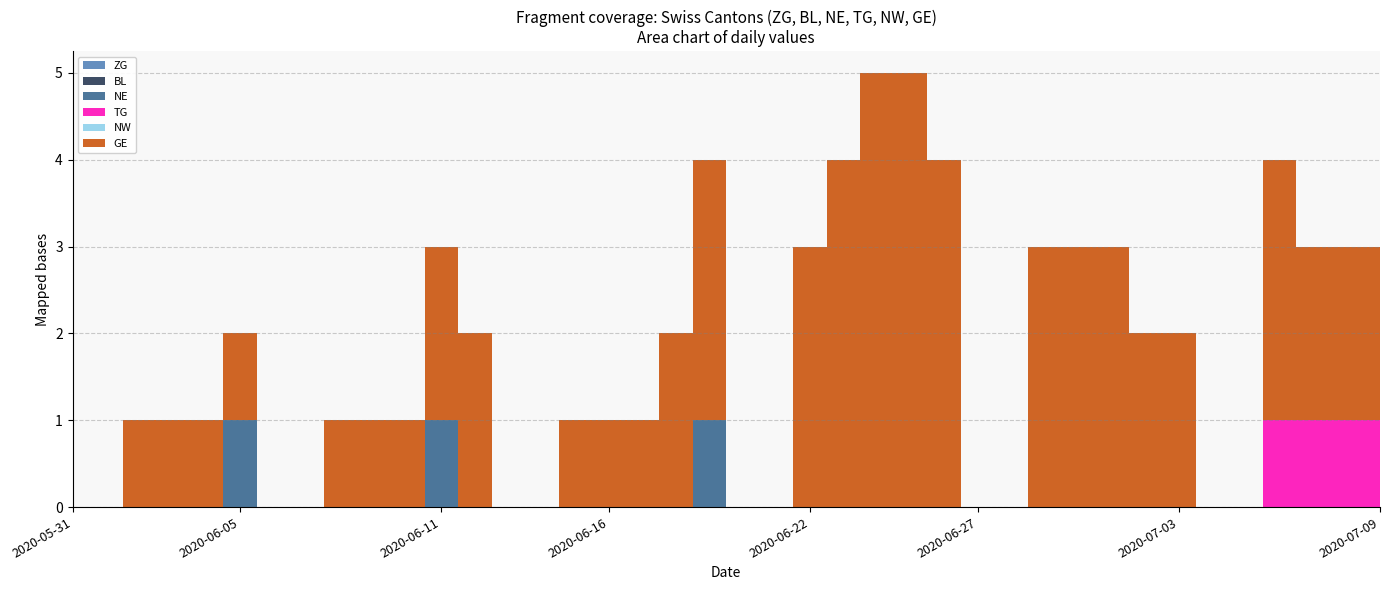

Reading right to left, list all the values displayed in this chart.

ZG: 2020-07-09=0	2020-07-08=0	2020-07-07=0	2020-07-06=0	2020-07-05=0	2020-07-04=0	2020-07-03=0	2020-07-02=0	2020-07-01=0	2020-06-30=0	2020-06-29=0	2020-06-28=0	2020-06-27=0	2020-06-26=0	2020-06-25=0	2020-06-24=0	2020-06-23=0	2020-06-22=0	2020-06-21=0	2020-06-20=0	2020-06-19=0	2020-06-18=0	2020-06-17=0	2020-06-16=0	2020-06-15=0	2020-06-14=0	2020-06-13=0	2020-06-12=0	2020-06-11=0	2020-06-10=0	2020-06-09=0	2020-06-08=0	2020-06-07=0	2020-06-06=0	2020-06-05=0	2020-06-04=0	2020-06-03=0	2020-06-02=0	2020-06-01=0	2020-05-31=0
BL: 2020-07-09=0	2020-07-08=0	2020-07-07=0	2020-07-06=0	2020-07-05=0	2020-07-04=0	2020-07-03=0	2020-07-02=0	2020-07-01=0	2020-06-30=0	2020-06-29=0	2020-06-28=0	2020-06-27=0	2020-06-26=0	2020-06-25=0	2020-06-24=0	2020-06-23=0	2020-06-22=0	2020-06-21=0	2020-06-20=0	2020-06-19=0	2020-06-18=0	2020-06-17=0	2020-06-16=0	2020-06-15=0	2020-06-14=0	2020-06-13=0	2020-06-12=0	2020-06-11=0	2020-06-10=0	2020-06-09=0	2020-06-08=0	2020-06-07=0	2020-06-06=0	2020-06-05=0	2020-06-04=0	2020-06-03=0	2020-06-02=0	2020-06-01=0	2020-05-31=0
NE: 2020-07-09=0	2020-07-08=0	2020-07-07=0	2020-07-06=0	2020-07-05=0	2020-07-04=0	2020-07-03=0	2020-07-02=0	2020-07-01=0	2020-06-30=0	2020-06-29=0	2020-06-28=0	2020-06-27=0	2020-06-26=0	2020-06-25=0	2020-06-24=0	2020-06-23=0	2020-06-22=0	2020-06-21=0	2020-06-20=0	2020-06-19=1	2020-06-18=0	2020-06-17=0	2020-06-16=0	2020-06-15=0	2020-06-14=0	2020-06-13=0	2020-06-12=0	2020-06-11=1	2020-06-10=0	2020-06-09=0	2020-06-08=0	2020-06-07=0	2020-06-06=0	2020-06-05=1	2020-06-04=0	2020-06-03=0	2020-06-02=0	2020-06-01=0	2020-05-31=0
TG: 2020-07-09=1	2020-07-08=1	2020-07-07=1	2020-07-06=1	2020-07-05=0	2020-07-04=0	2020-07-03=0	2020-07-02=0	2020-07-01=0	2020-06-30=0	2020-06-29=0	2020-06-28=0	2020-06-27=0	2020-06-26=0	2020-06-25=0	2020-06-24=0	2020-06-23=0	2020-06-22=0	2020-06-21=0	2020-06-20=0	2020-06-19=0	2020-06-18=0	2020-06-17=0	2020-06-16=0	2020-06-15=0	2020-06-14=0	2020-06-13=0	2020-06-12=0	2020-06-11=0	2020-06-10=0	2020-06-09=0	2020-06-08=0	2020-06-07=0	2020-06-06=0	2020-06-05=0	2020-06-04=0	2020-06-03=0	2020-06-02=0	2020-06-01=0	2020-05-31=0
NW: 2020-07-09=0	2020-07-08=0	2020-07-07=0	2020-07-06=0	2020-07-05=0	2020-07-04=0	2020-07-03=0	2020-07-02=0	2020-07-01=0	2020-06-30=0	2020-06-29=0	2020-06-28=0	2020-06-27=0	2020-06-26=0	2020-06-25=0	2020-06-24=0	2020-06-23=0	2020-06-22=0	2020-06-21=0	2020-06-20=0	2020-06-19=0	2020-06-18=0	2020-06-17=0	2020-06-16=0	2020-06-15=0	2020-06-14=0	2020-06-13=0	2020-06-12=0	2020-06-11=0	2020-06-10=0	2020-06-09=0	2020-06-08=0	2020-06-07=0	2020-06-06=0	2020-06-05=0	2020-06-04=0	2020-06-03=0	2020-06-02=0	2020-06-01=0	2020-05-31=0
GE: 2020-07-09=2	2020-07-08=2	2020-07-07=2	2020-07-06=3	2020-07-05=0	2020-07-04=0	2020-07-03=2	2020-07-02=2	2020-07-01=3	2020-06-30=3	2020-06-29=3	2020-06-28=0	2020-06-27=0	2020-06-26=4	2020-06-25=5	2020-06-24=5	2020-06-23=4	2020-06-22=3	2020-06-21=0	2020-06-20=0	2020-06-19=3	2020-06-18=2	2020-06-17=1	2020-06-16=1	2020-06-15=1	2020-06-14=0	2020-06-13=0	2020-06-12=2	2020-06-11=2	2020-06-10=1	2020-06-09=1	2020-06-08=1	2020-06-07=0	2020-06-06=0	2020-06-05=1	2020-06-04=1	2020-06-03=1	2020-06-02=1	2020-06-01=0	2020-05-31=0